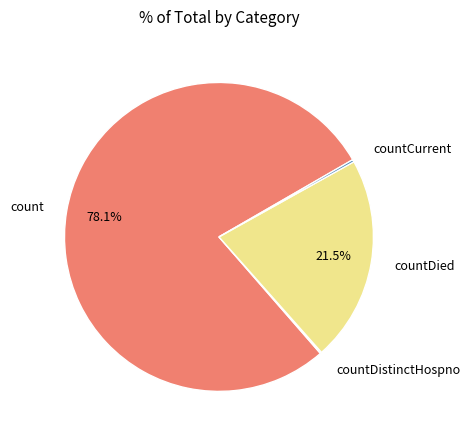

To the nearest percent, what is the difference between the largest and smallest slice percentages?

78%